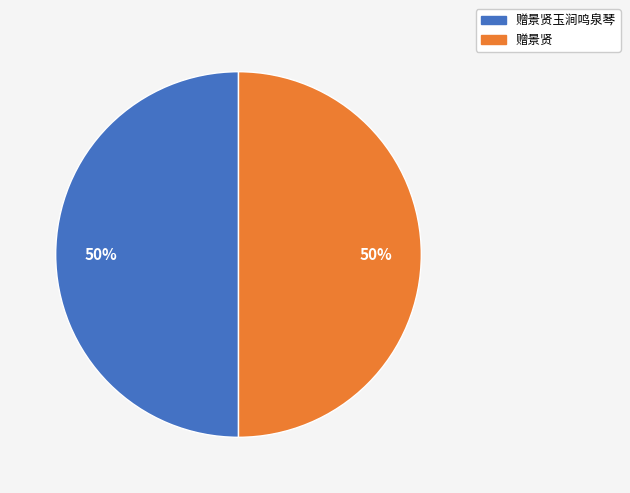

To the nearest percent, what is the average slice percentage?

50%